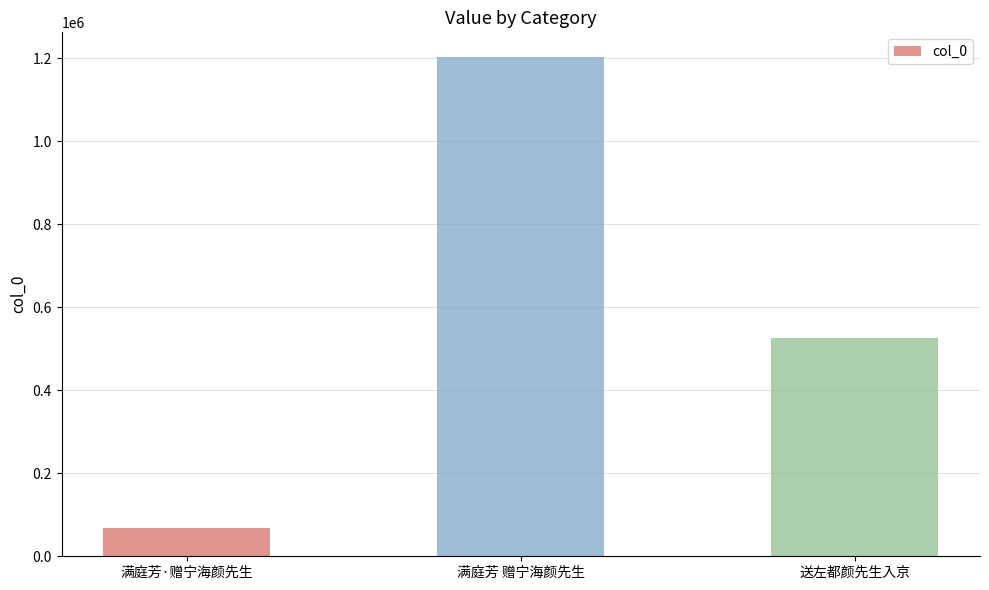

What is the difference between the values at 送左都颜先生入京 and 满庭芳 赠宁海颜先生?

675095